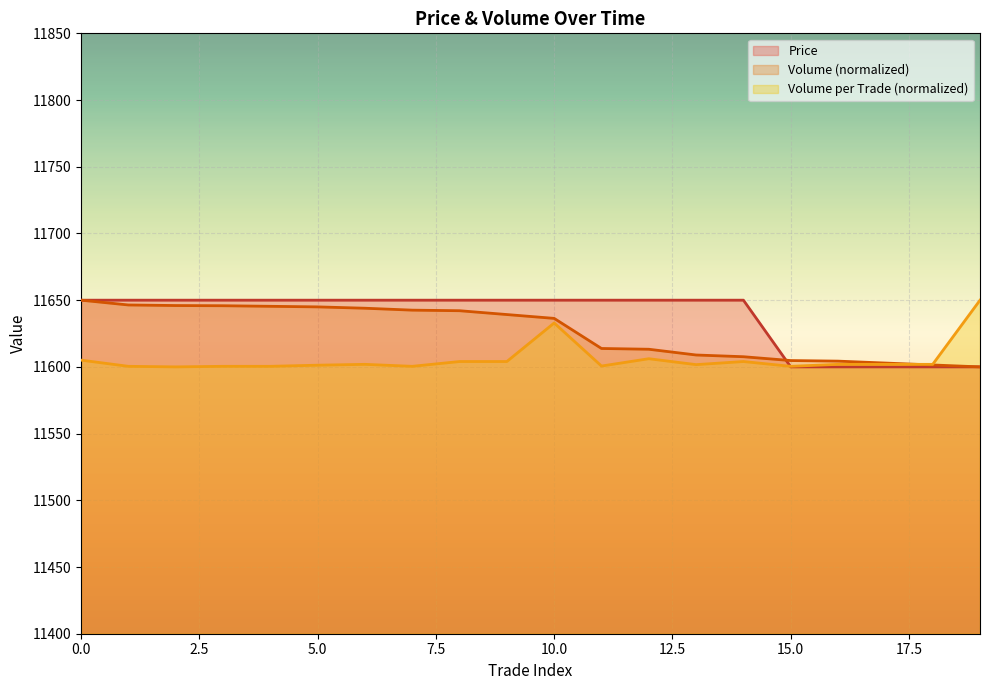

How many values in the Volume series exceed 11639?

10